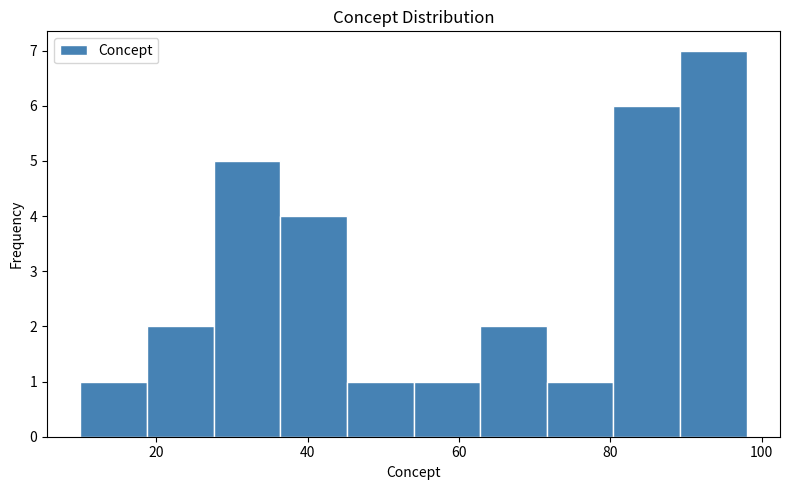

Which range on the x-axis has the tallest bar?

89.2 to 98.0